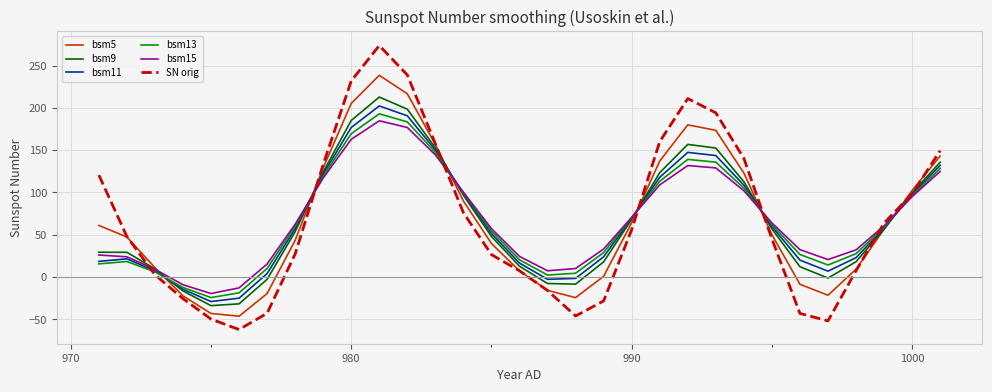

Which series has the largest range (max minus min)?

SN orig